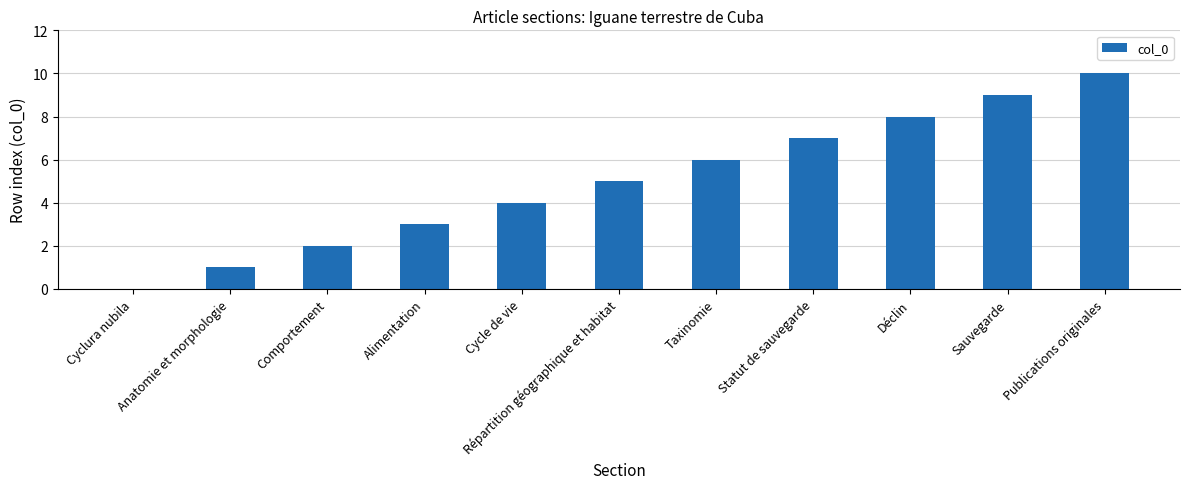

What value does the data have at Taxinomie, to the nearest 10?

10